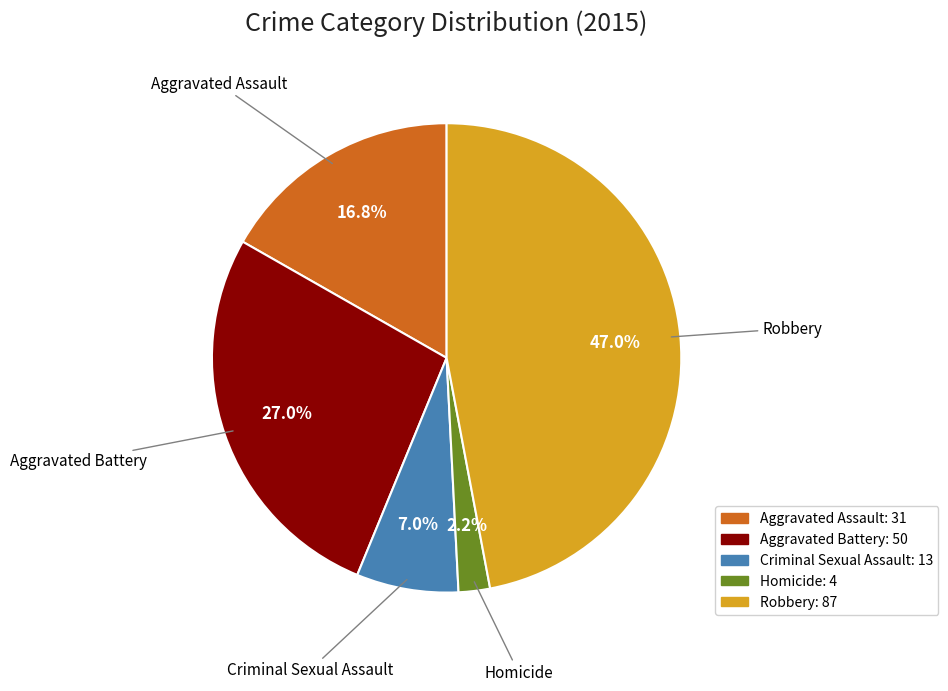

To the nearest percent, what is the combined percentage of Criminal Sexual Assault and Robbery?

54%